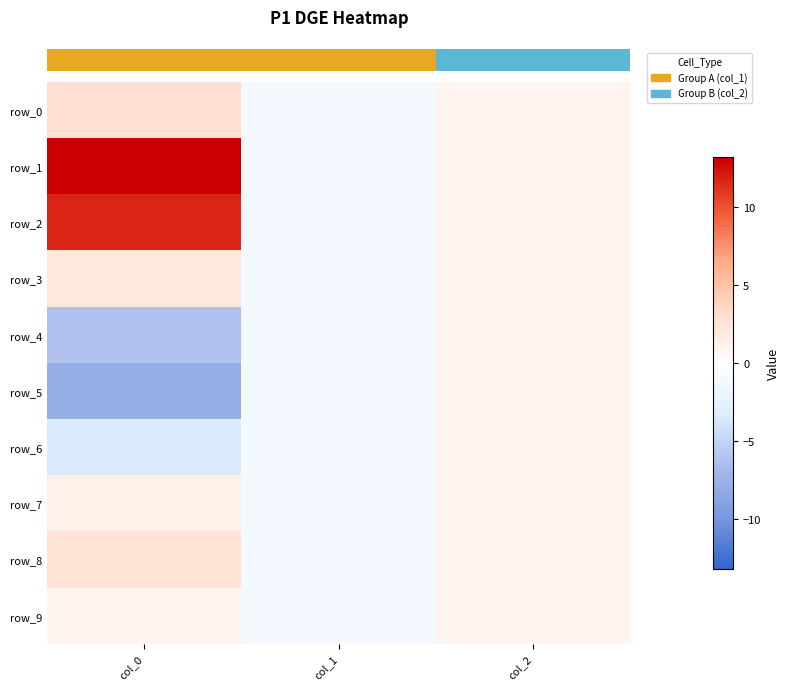

What is the greatest value displayed?

13.2